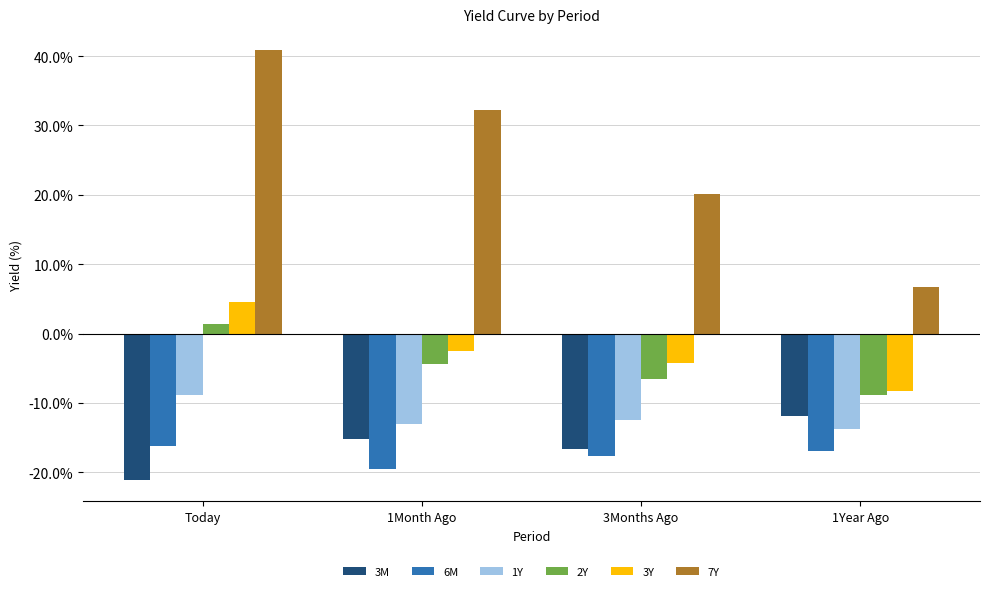

What position from the right is 1Year Ago?

1